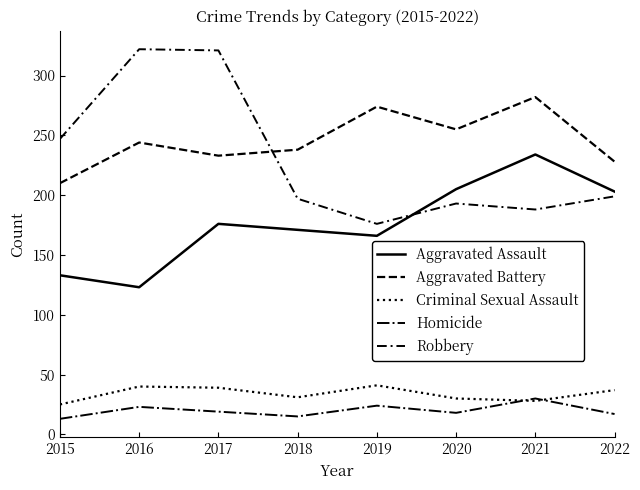

Is this an area chart (filled region under the line)?

No